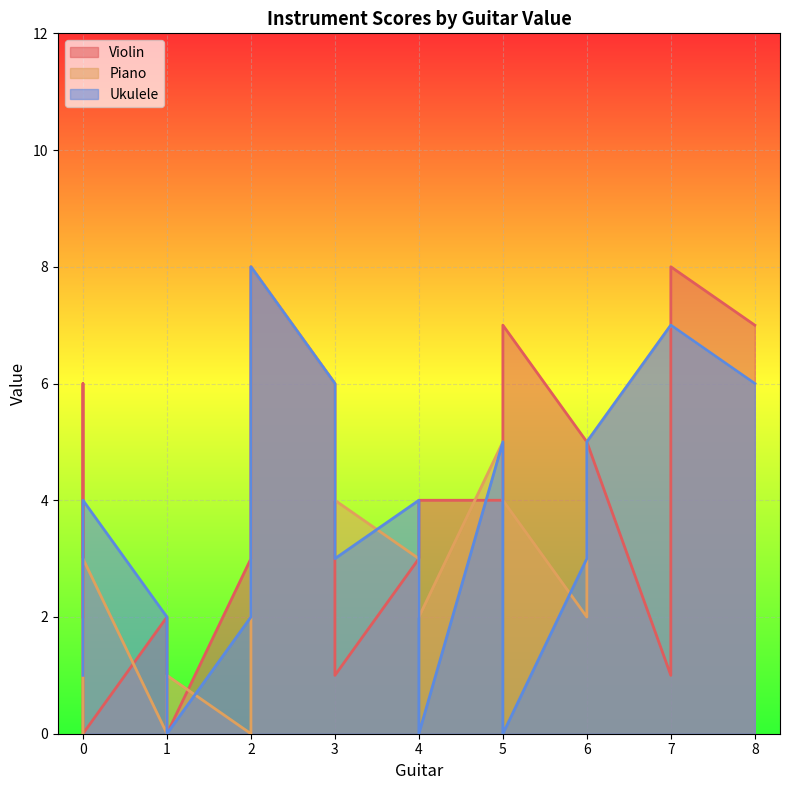

In Ukulele, how many points are lower than both neighbors (excluding endpoints)?

3